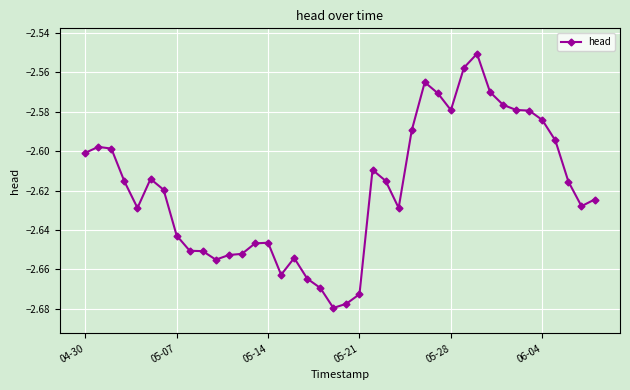

What is the sum of all values?

-104.8